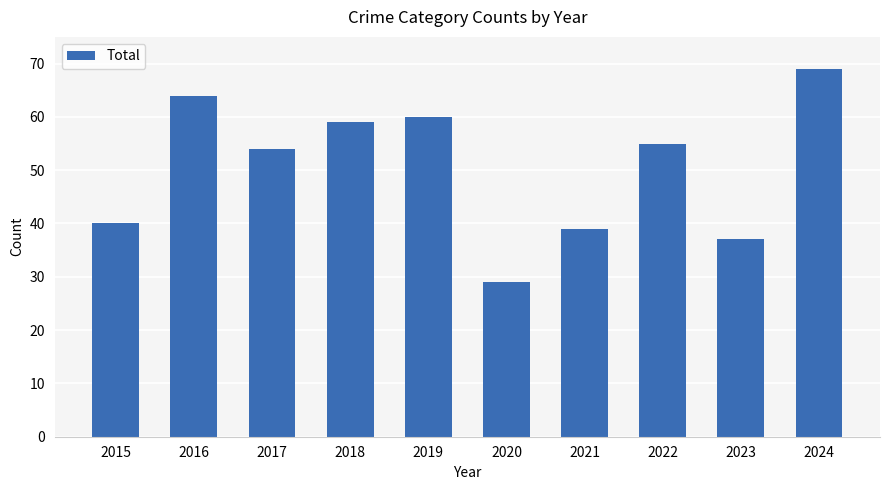

Count the number of data series in this chart.

1